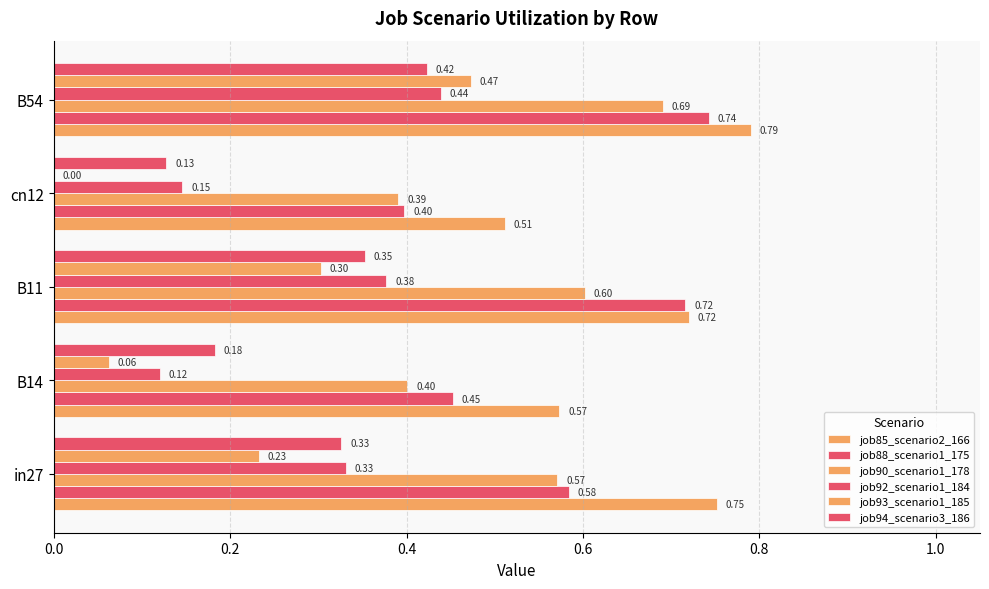

How many values in the job93_scenario1_185 series exceed 0?

4